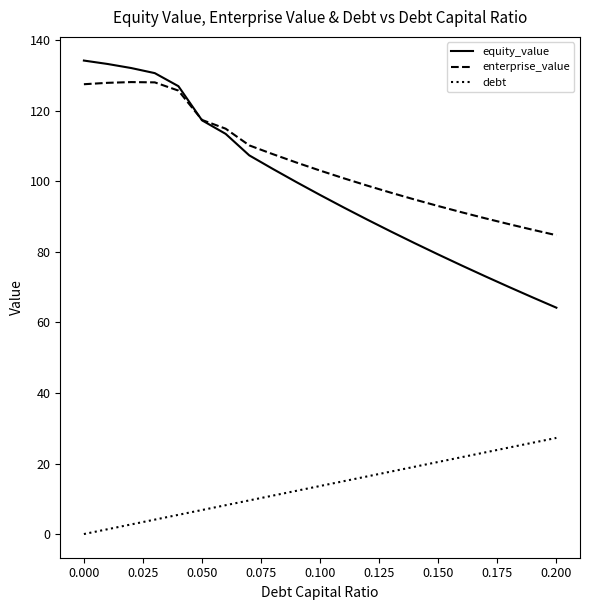

Which series has the largest total across all categories?

enterprise_value